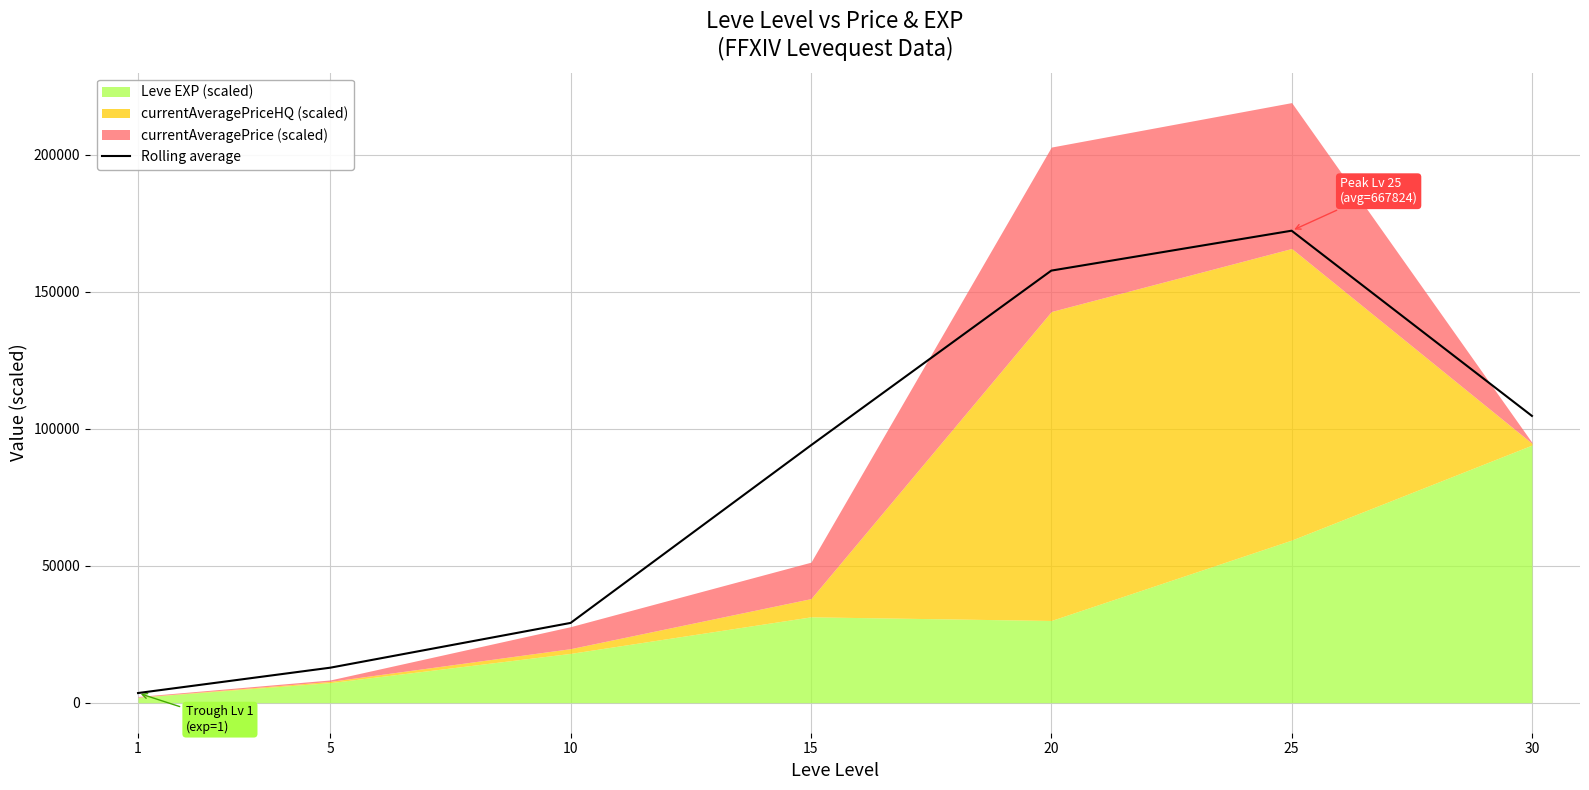

Rank the categories by value from lowest to highest.

1, 5, 10, 15, 30, 20, 25